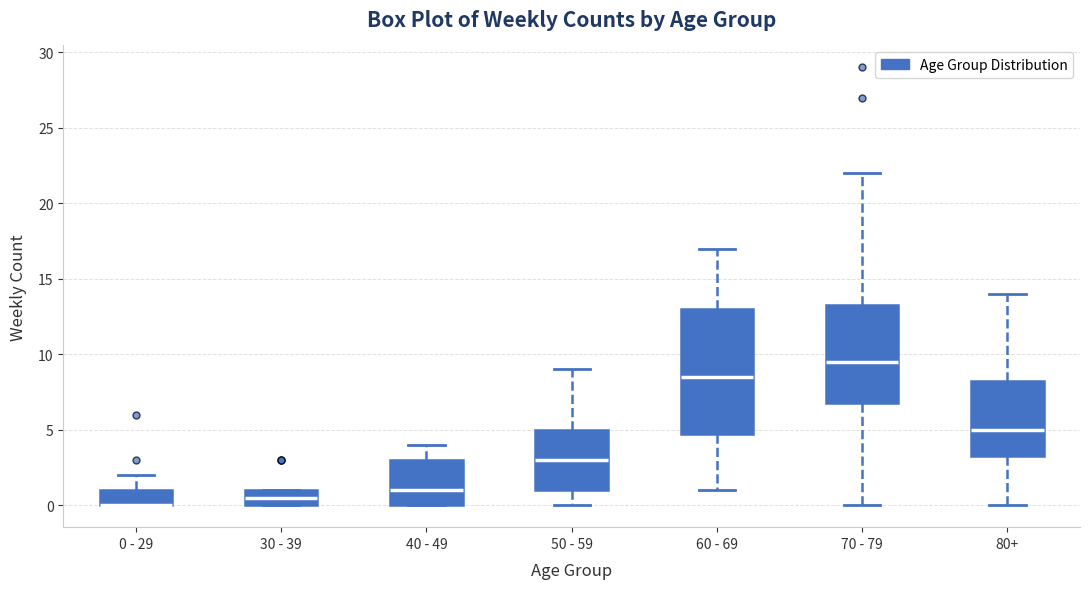

Reading left to right, transcribe this box plot: for each box, give where its median line is, the range the box spans, and where its two whiskers end, as read against the y-axis. The values are not printed on the chart, so give them approximately, as read against the axis.

0 - 29: median 0.0 (drawn on the box's lower edge), box 0.0 to 1.0, whiskers 0.0 to 2.0
30 - 39: median 0.5, box 0.0 to 1.0, whiskers 0.0 to 1.0
40 - 49: median 1.0, box 0.0 to 3.0, whiskers 0.0 to 4.0
50 - 59: median 3.0, box 1.0 to 5.0, whiskers 0.0 to 9.0
60 - 69: median 8.5, box 5.0 to 13.0, whiskers 1.0 to 17.0
70 - 79: median 9.5, box 7.0 to 13.5, whiskers 0.0 to 22.0
80+: median 5.0, box 3.5 to 8.5, whiskers 0.0 to 14.0